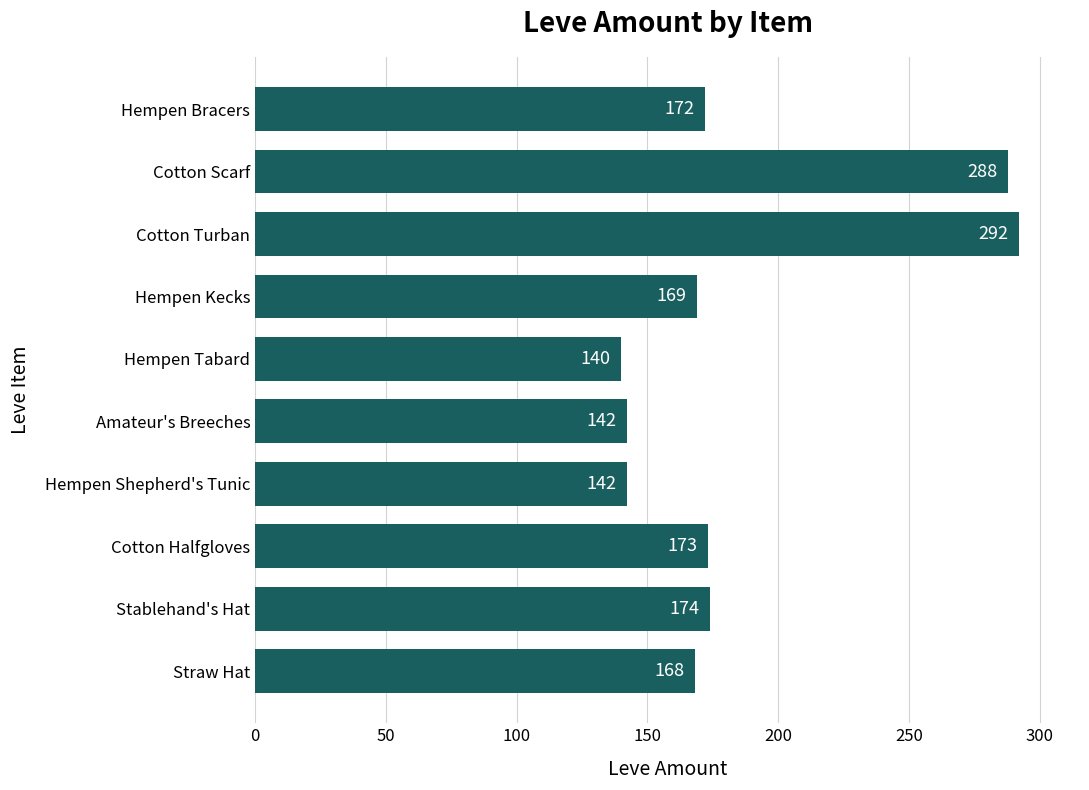

What is the sum of all values?

1860